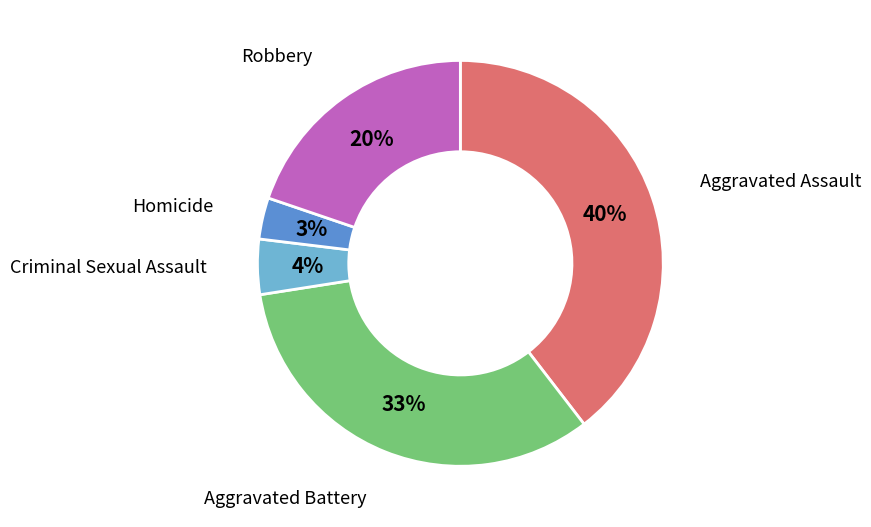

Is the sum of Robbery and Criminal Sexual Assault greater than half?

No